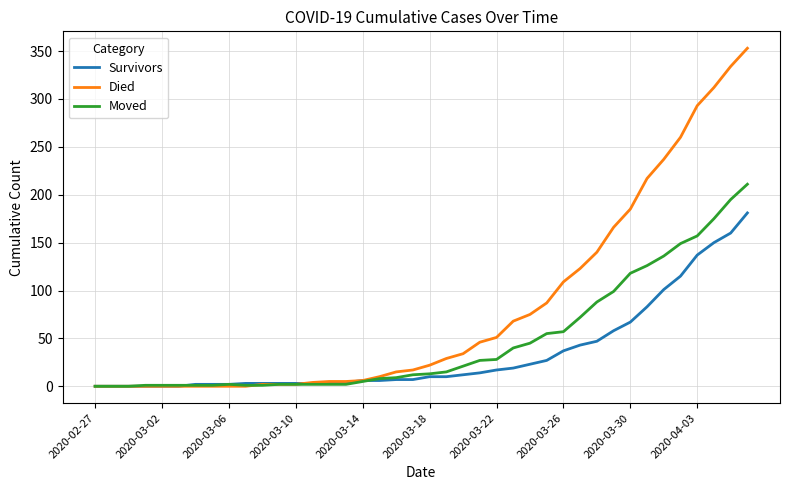

What is the sum of all Died values?

3209